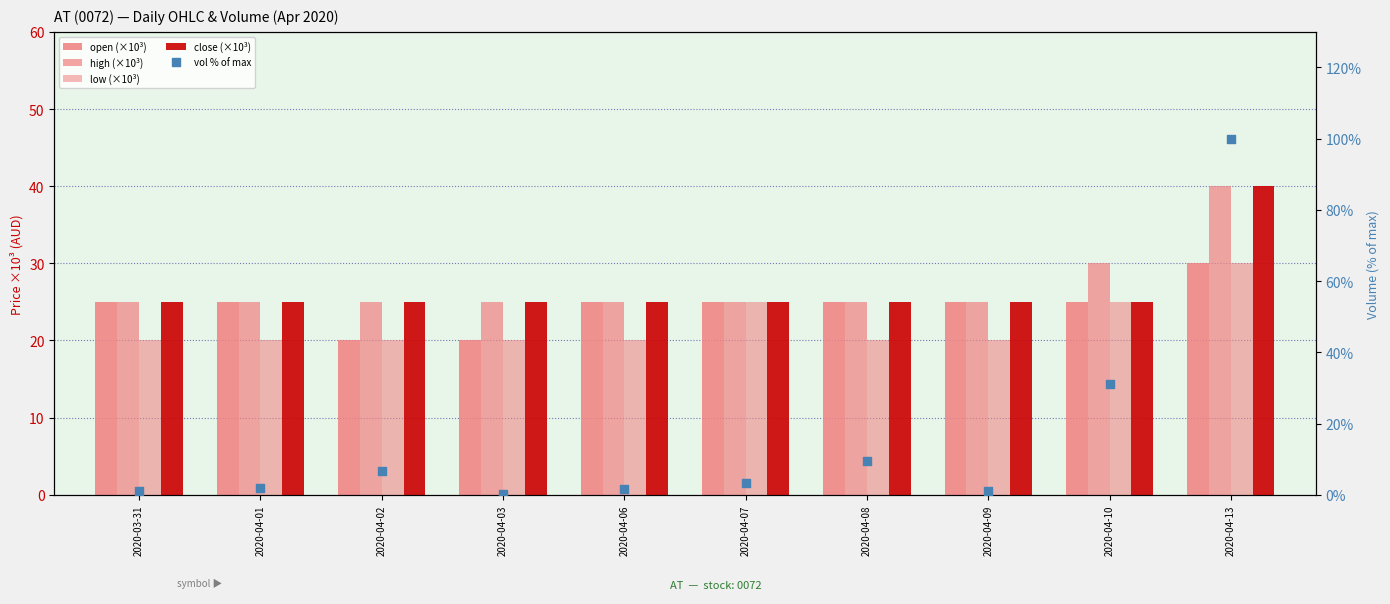

Which series has the largest total across all categories?

high (×10³)